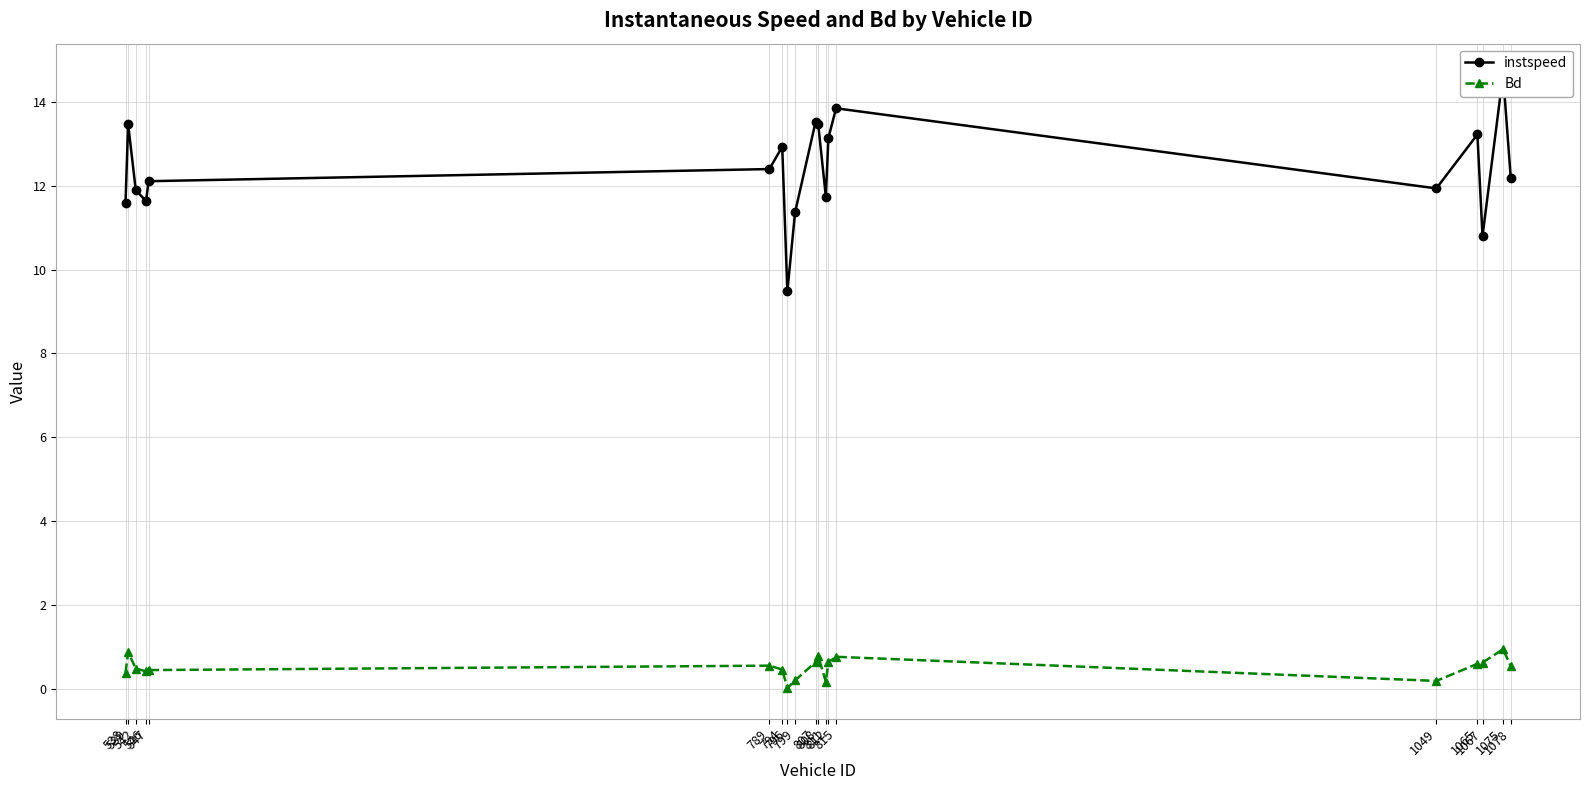

True or false: Bd has more than 1 points higher than both neighbors.

True